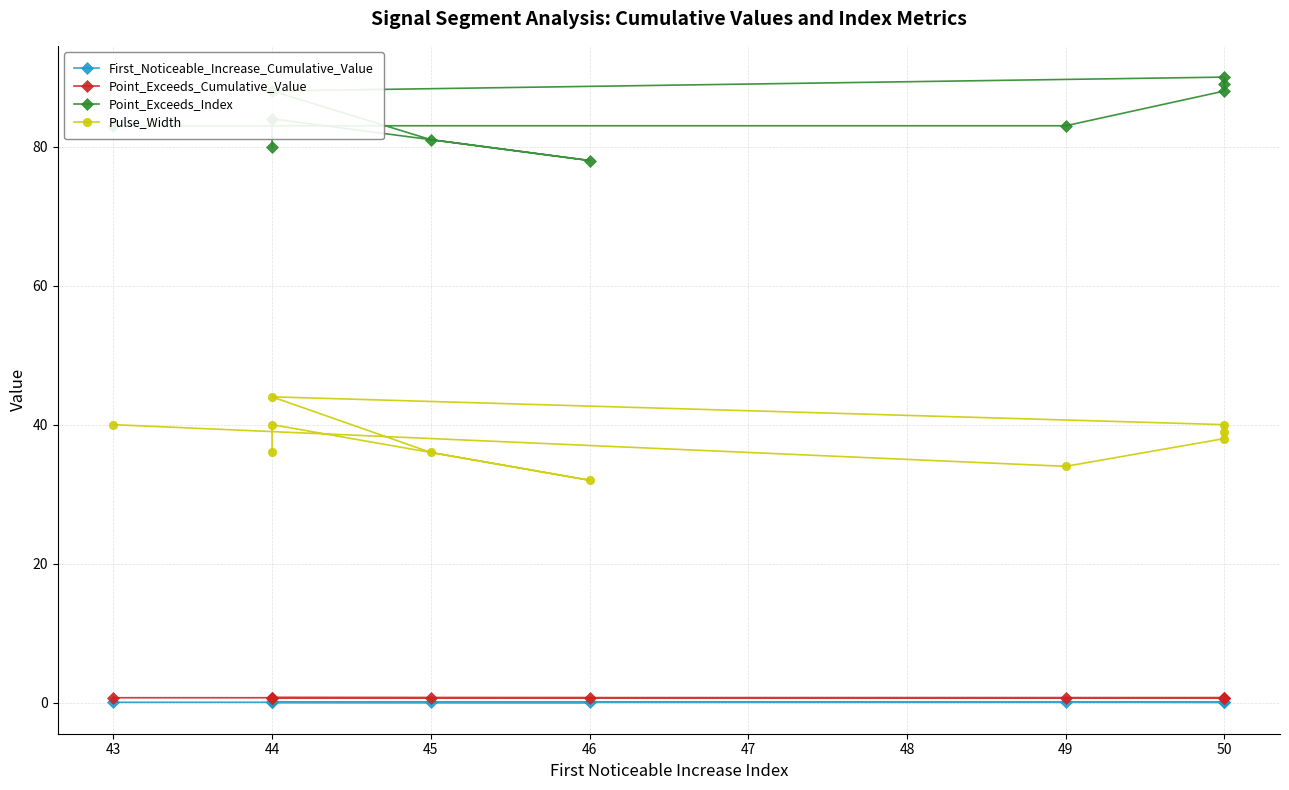

Where is the first local minimum for First_Noticeable_Increase_Cumulative_Value?

50